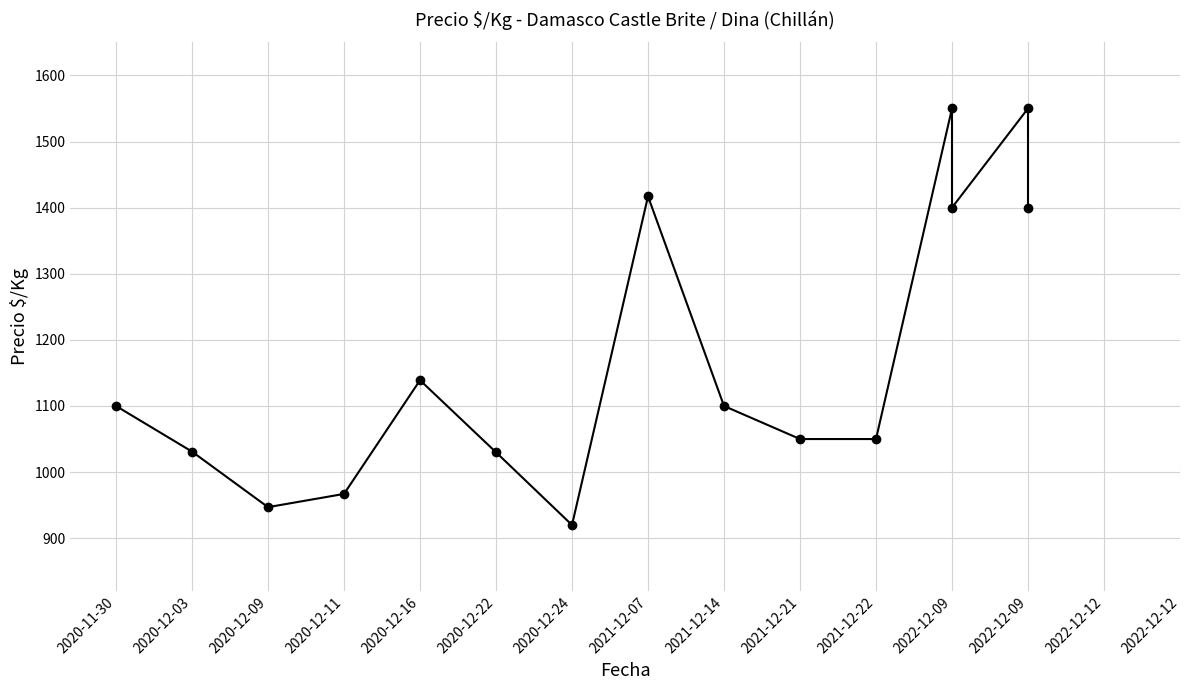

How many lines are shown in the chart?

1